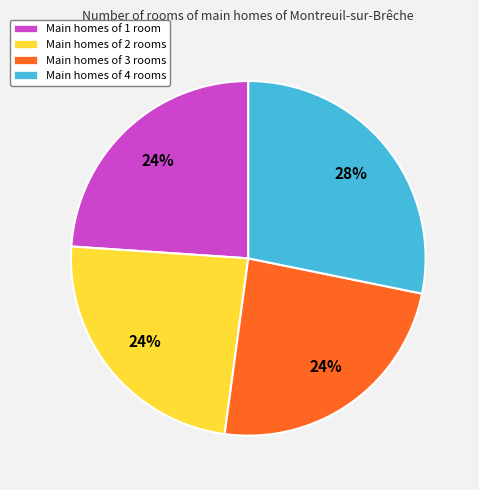

Combined, do Main homes of 3 rooms and Main homes of 4 rooms account for over 50%?

Yes